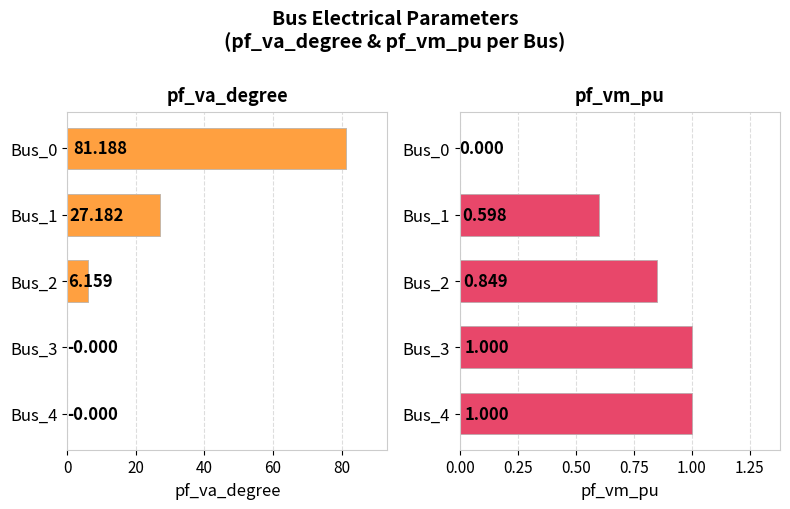

Which series changed the most between Bus_2 and Bus_3?

pf_va_degree